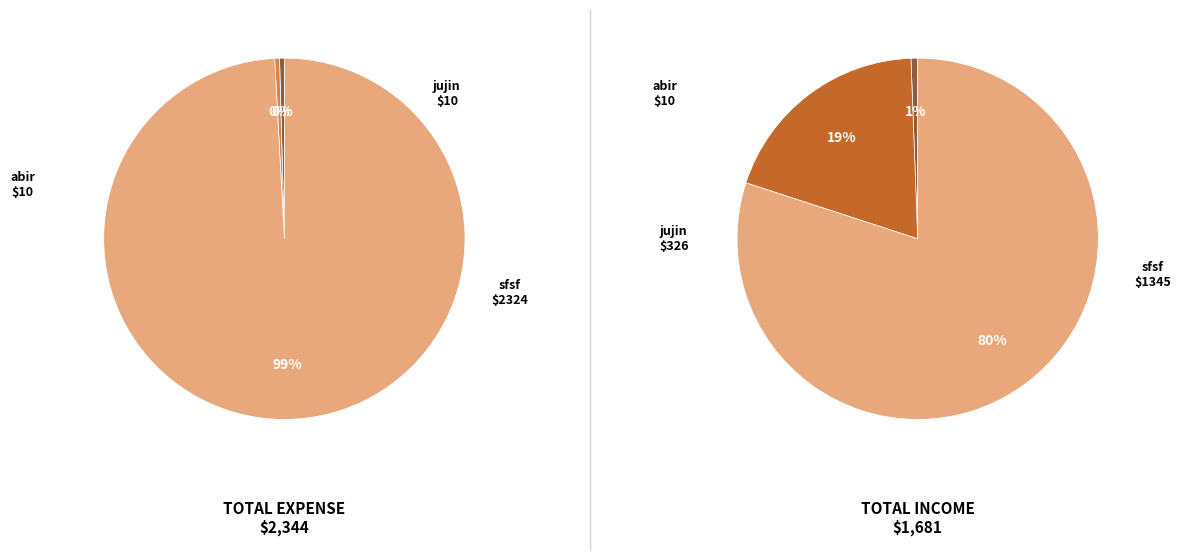

What is the largest slice in the pie chart?

sfsf